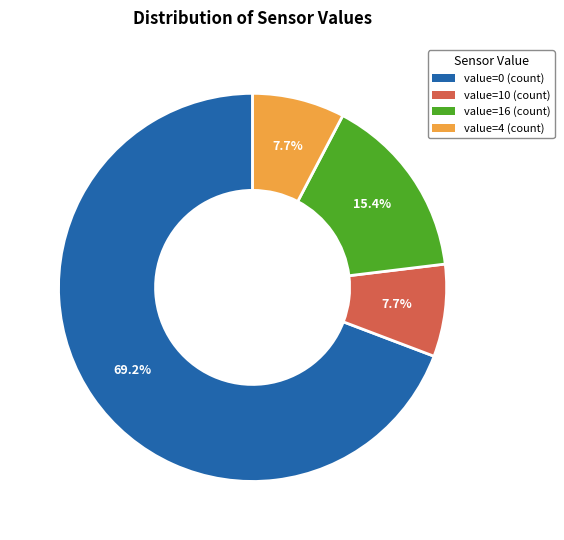

What percentage is the value=16 (count) slice, to the nearest percent?

15%